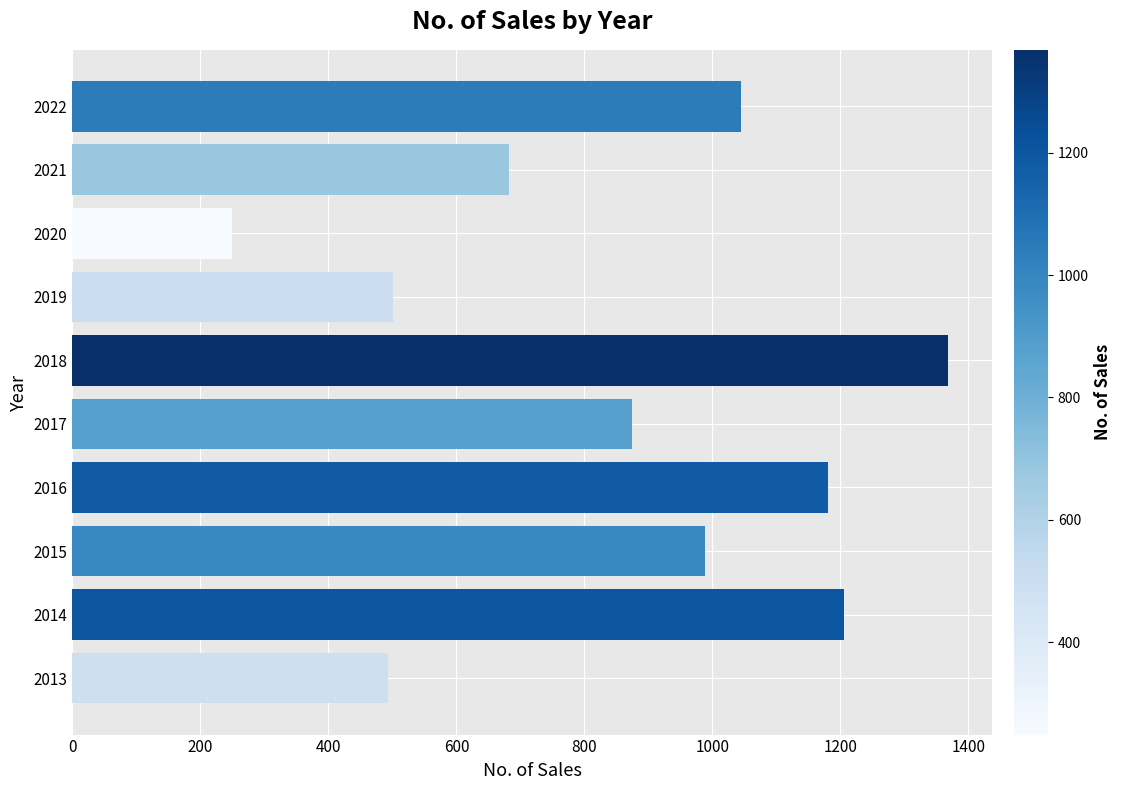

Are the bars grouped side by side (vs. stacked)?

No